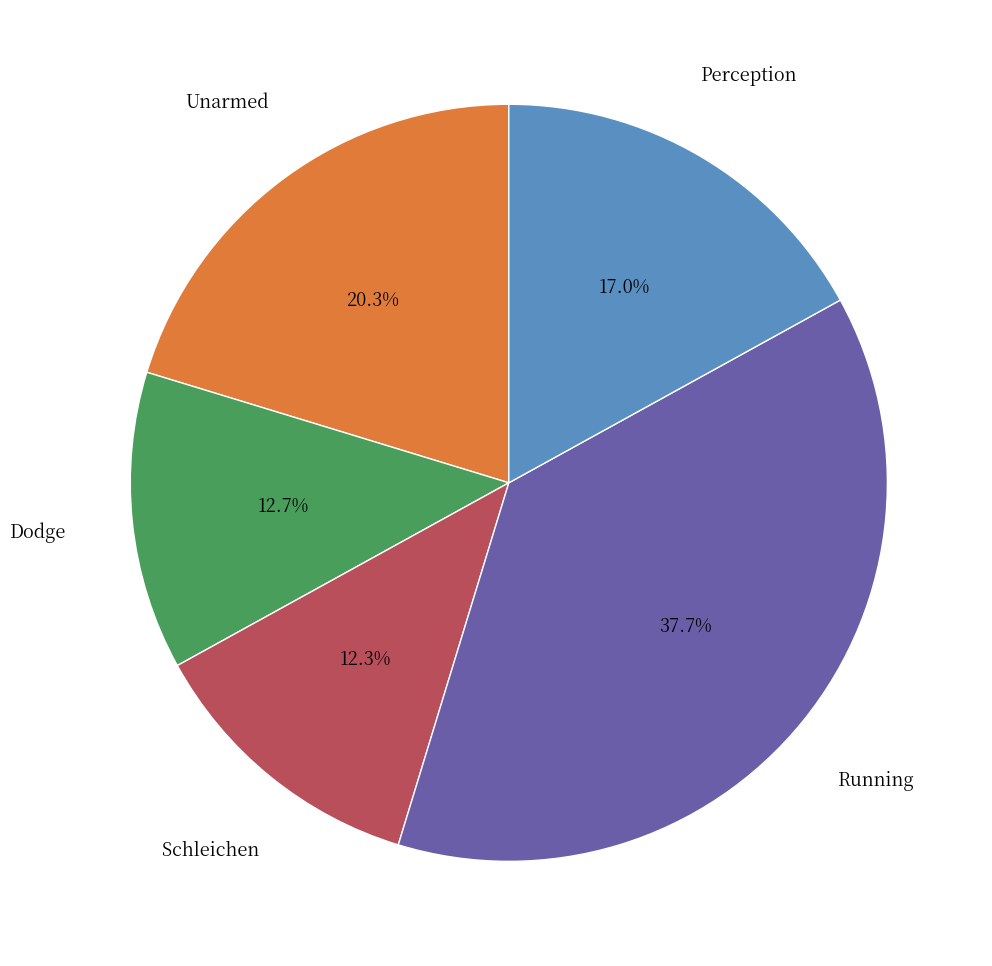

Is there a majority slice in this chart?

No